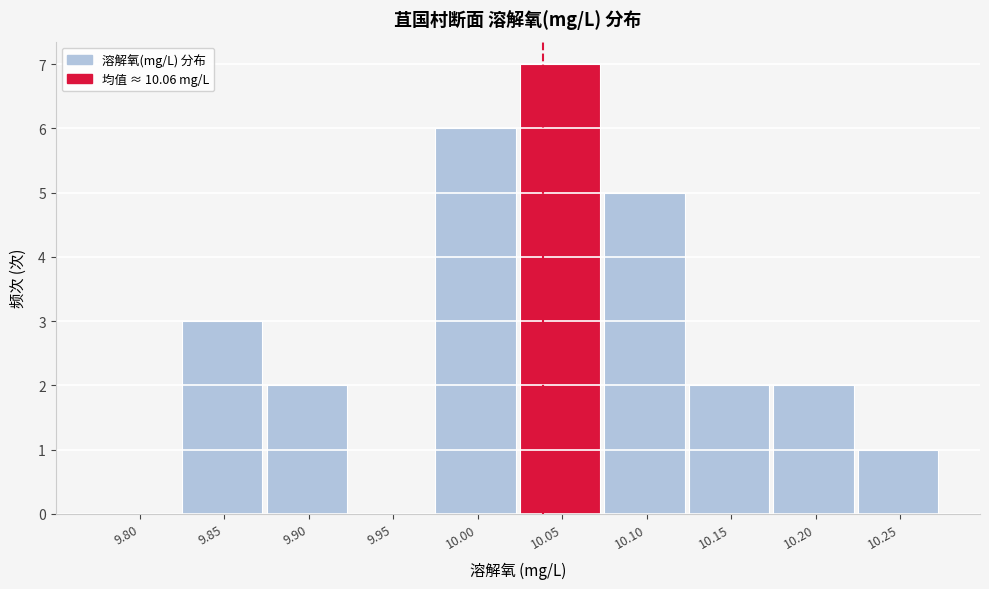

Reading left to right, what are all the values shown in this chart?

9.80=0	9.85=3	9.90=2	9.95=0	10.00=6	10.05=7	10.10=5	10.15=2	10.20=2	10.25=1